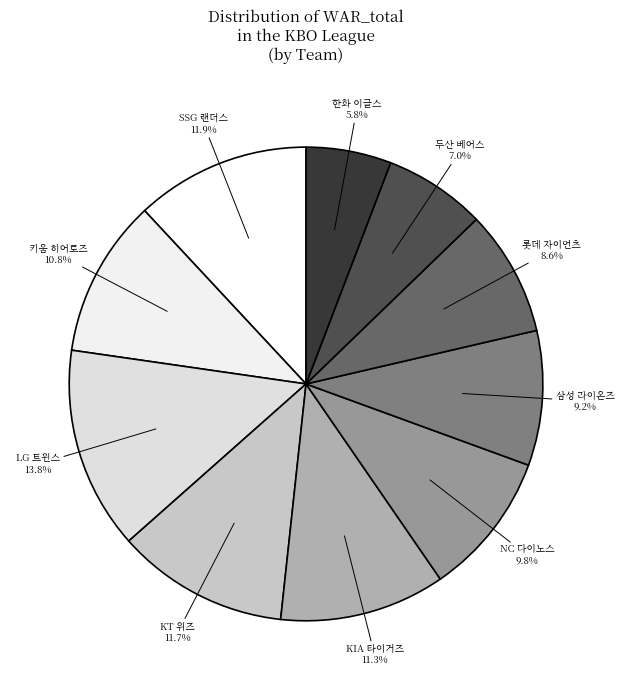

Is there any slice that represents more than half of the pie?

No